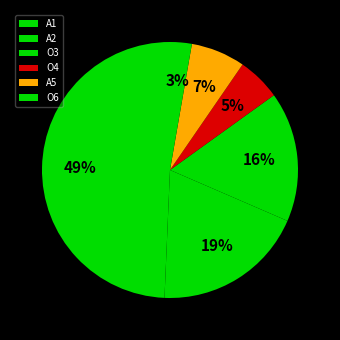

How many slices are in this pie chart?

6